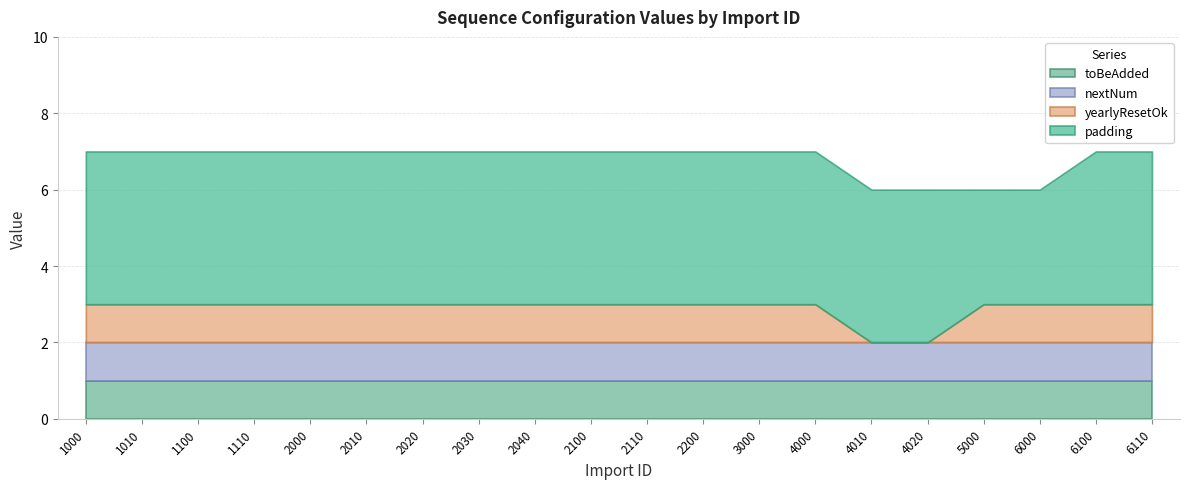

Where is yearlyResetOk nearest to the value 0?

4010